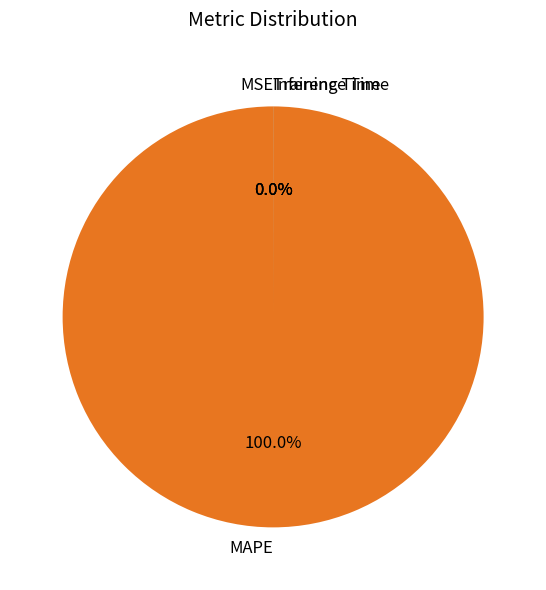

Is there a majority slice in this chart?

Yes